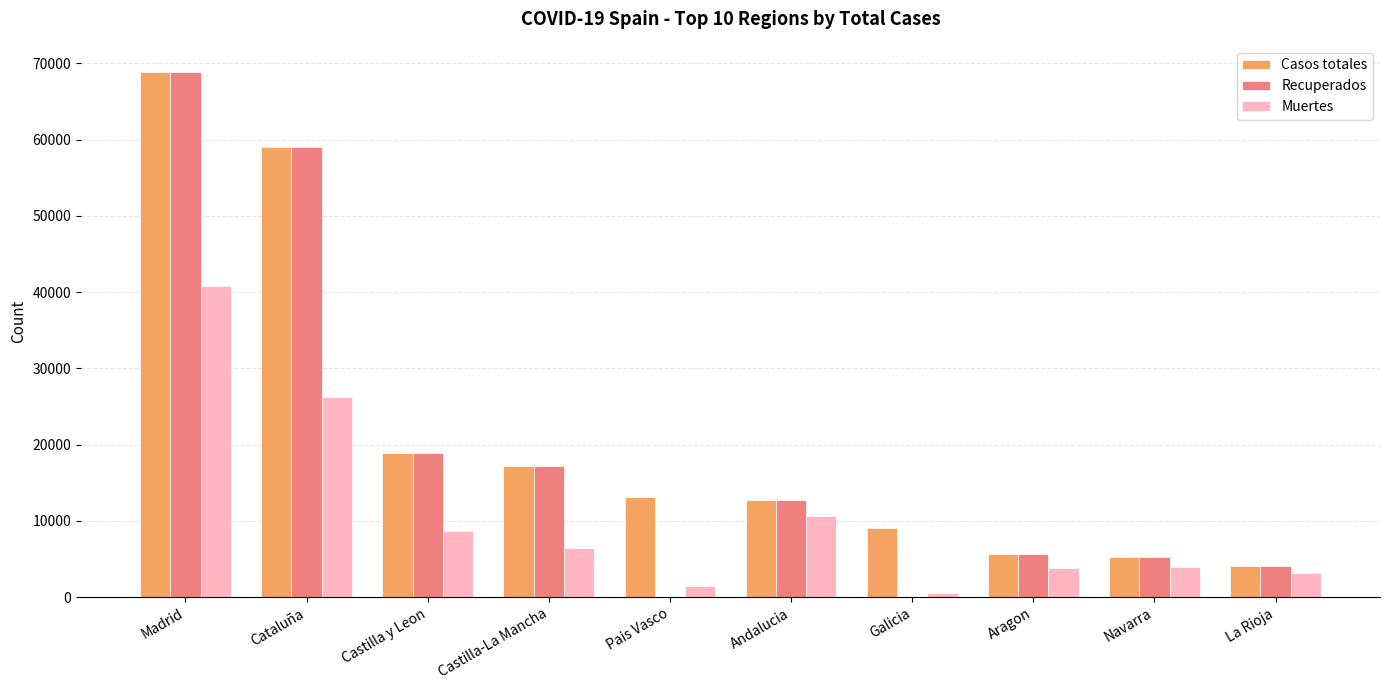

True or false: Muertes has a value of 40346 at Cataluña.

False